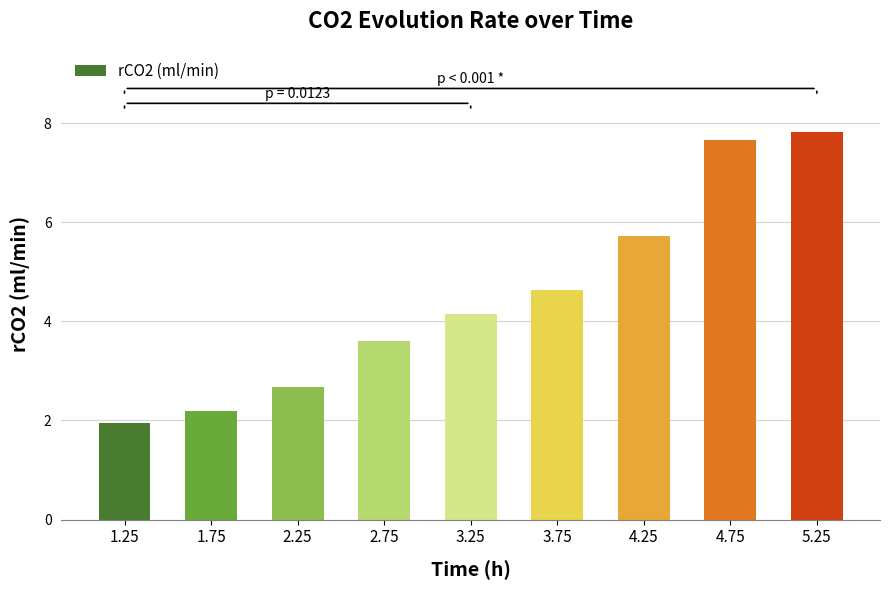

Where is the data nearest to the value 4?

3.25